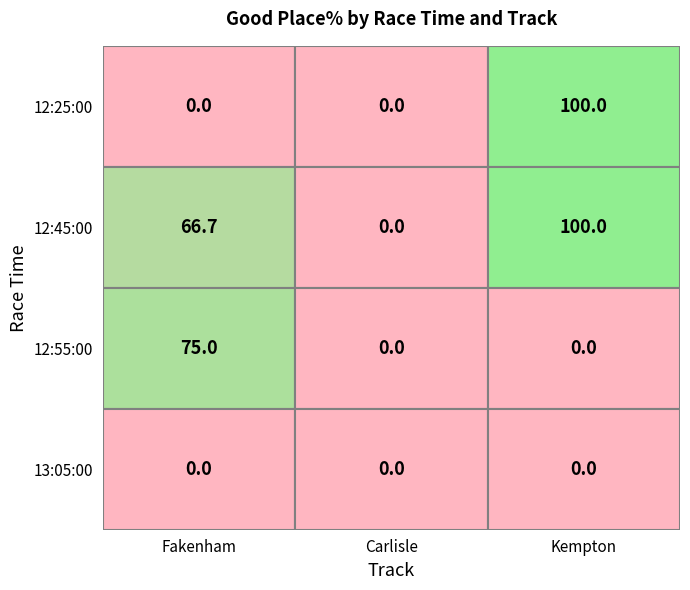

What is the total value across all series at 12:25:00?

100